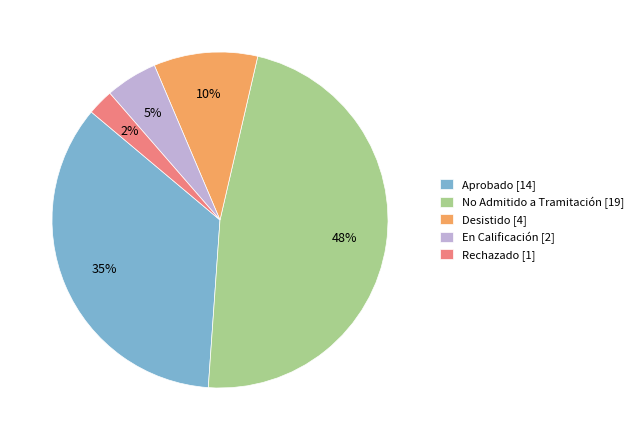

To the nearest percent, what percentage of the pie is Aprobado [14]?

35%